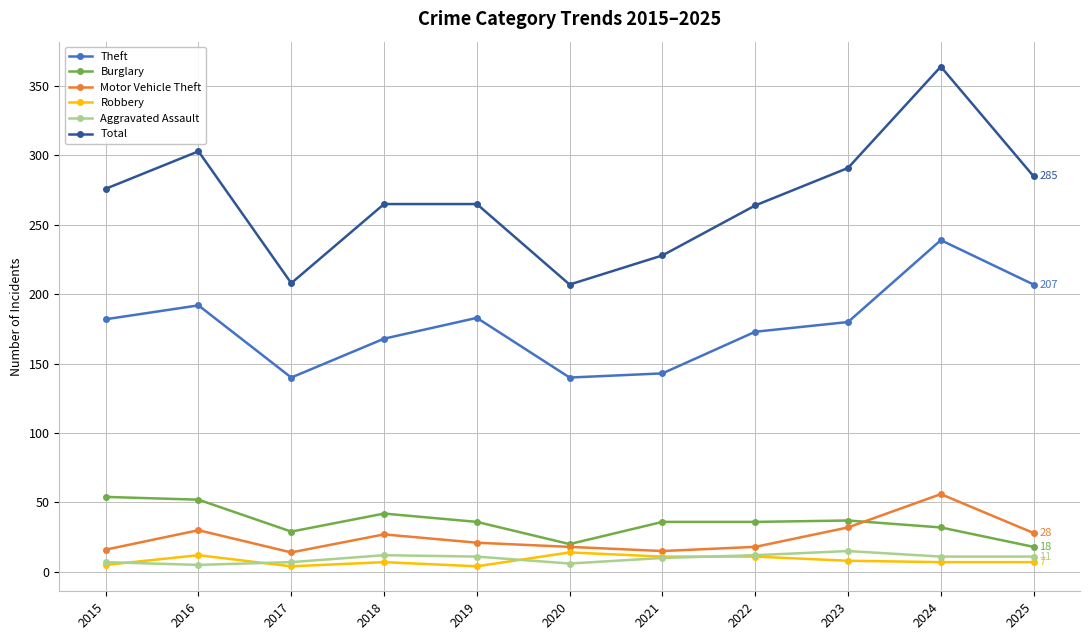

What is the highest value of the Robbery series?

14